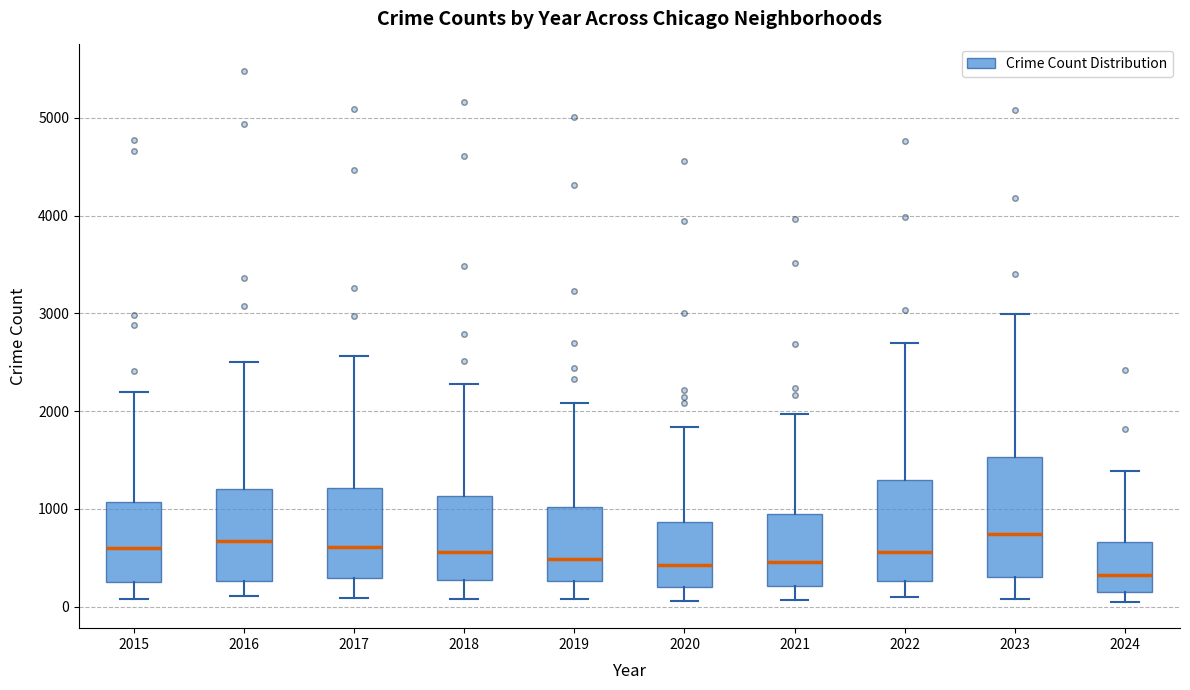

Reading left to right, transcribe this box plot: for each box, give where its median line is, the range the box spans, and where its two whiskers end, as read against the y-axis. The values are not printed on the chart, so give them approximately, as read against the axis.

2015: median 600, box 300 to 1100, whiskers 100 to 2200
2016: median 700, box 300 to 1200, whiskers 100 to 2500
2017: median 600, box 300 to 1200, whiskers 100 to 2600
2018: median 600, box 300 to 1100, whiskers 100 to 2300
2019: median 500, box 300 to 1000, whiskers 100 to 2100
2020: median 400, box 200 to 900, whiskers 100 to 1800
2021: median 500, box 200 to 900, whiskers 100 to 2000
2022: median 600, box 300 to 1300, whiskers 100 to 2700
2023: median 700, box 300 to 1500, whiskers 100 to 3000
2024: median 300, box 100 to 700, whiskers 100 (just below the box's lower edge) to 1400